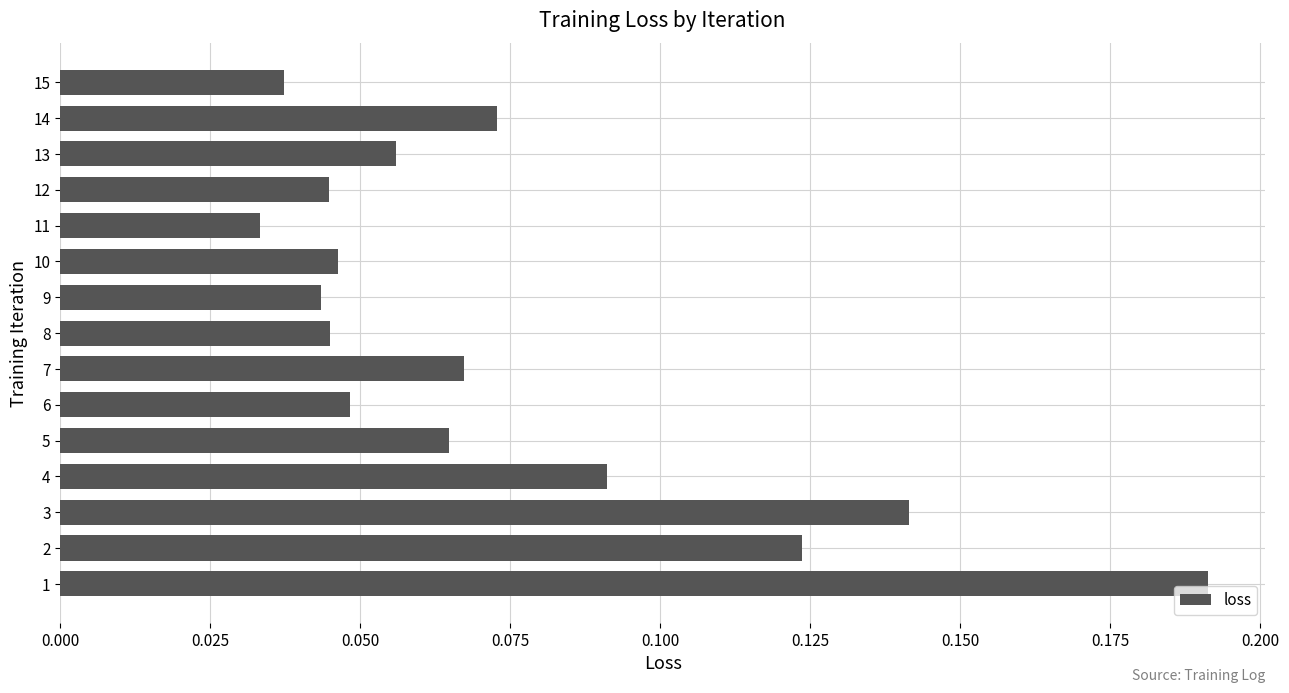

Between 7 and 6, which is larger?

7